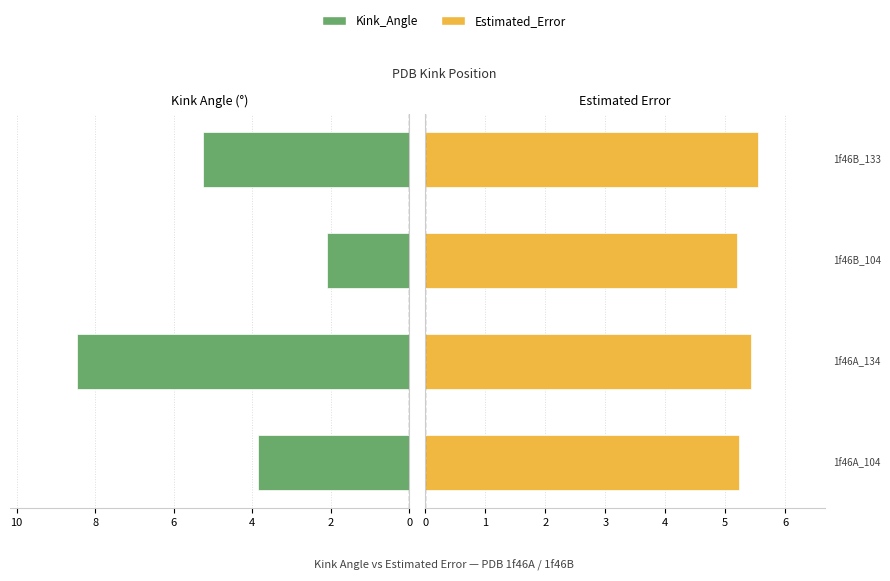

How many Estimated_Error values are between 5 and 6?

4